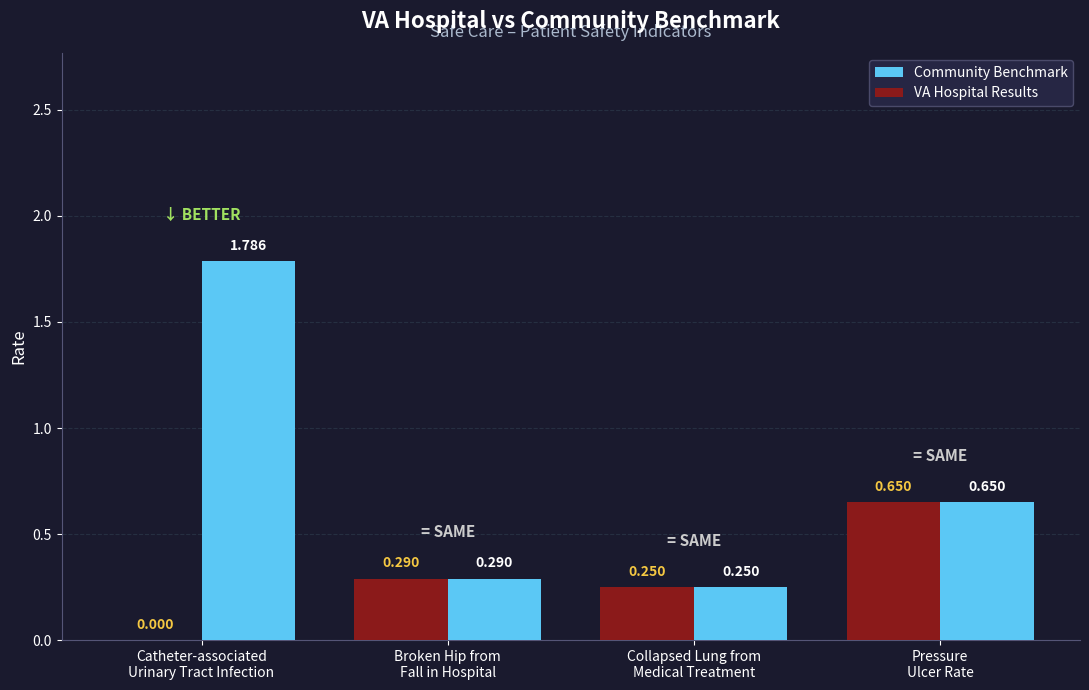

Which series has the largest total across all categories?

Community Benchmark